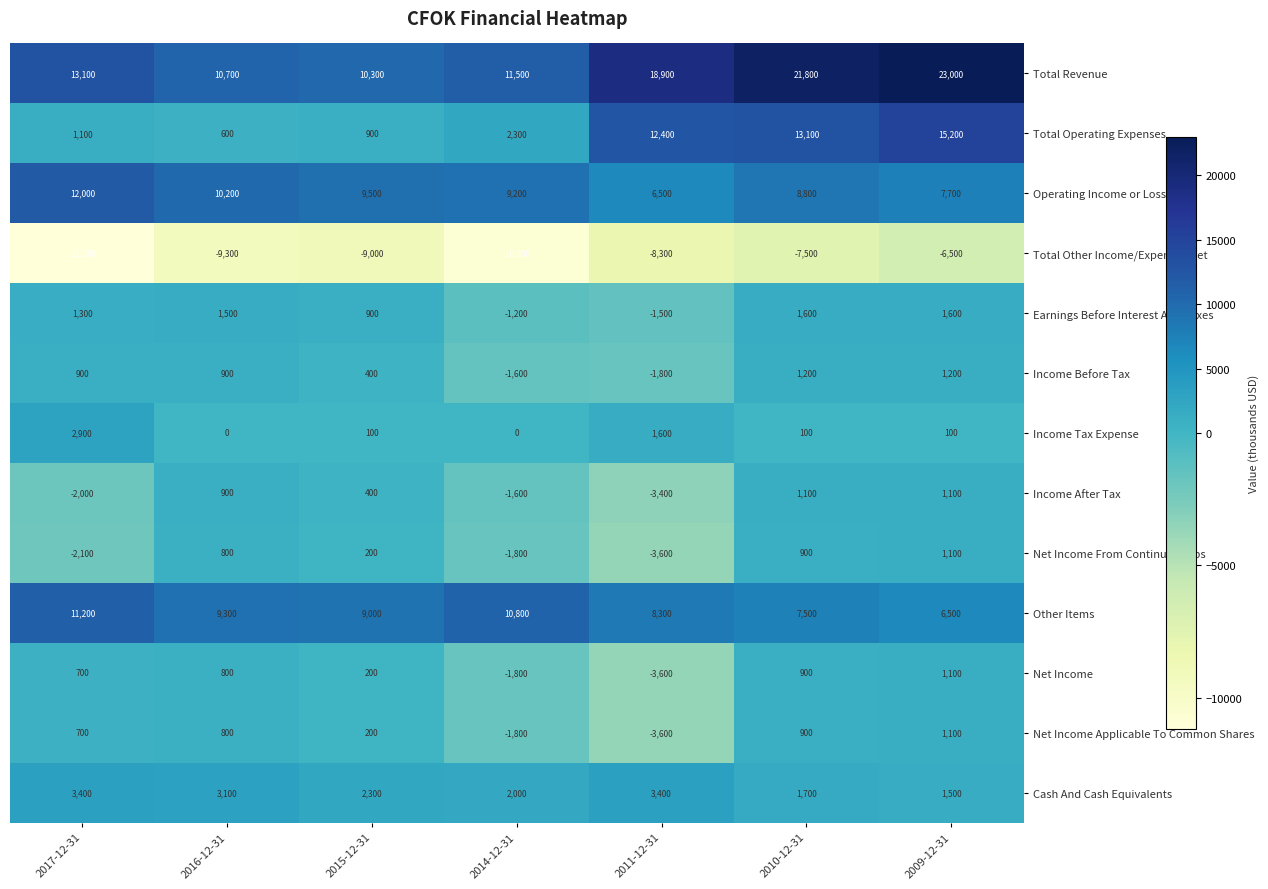

What is the sum of the Income After Tax values at 2014-12-31 and 2009-12-31?

-500